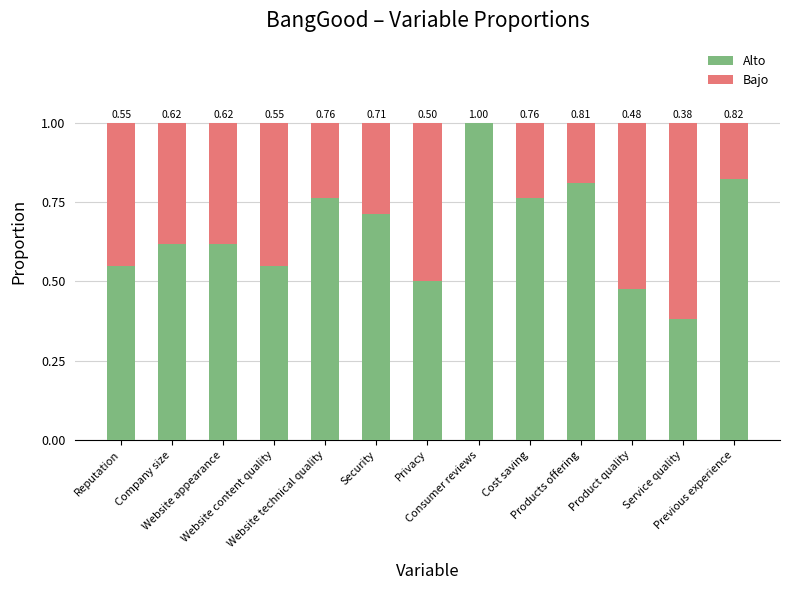

What are all the series names shown in the legend?

Alto, Bajo